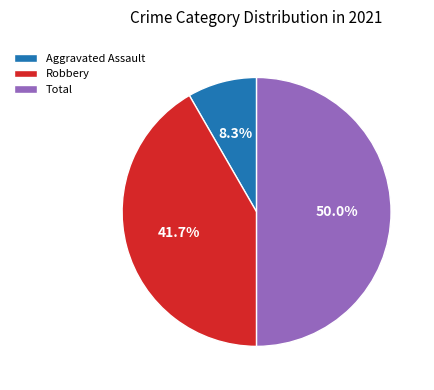

What percentage is the Robbery slice, to the nearest percent?

42%